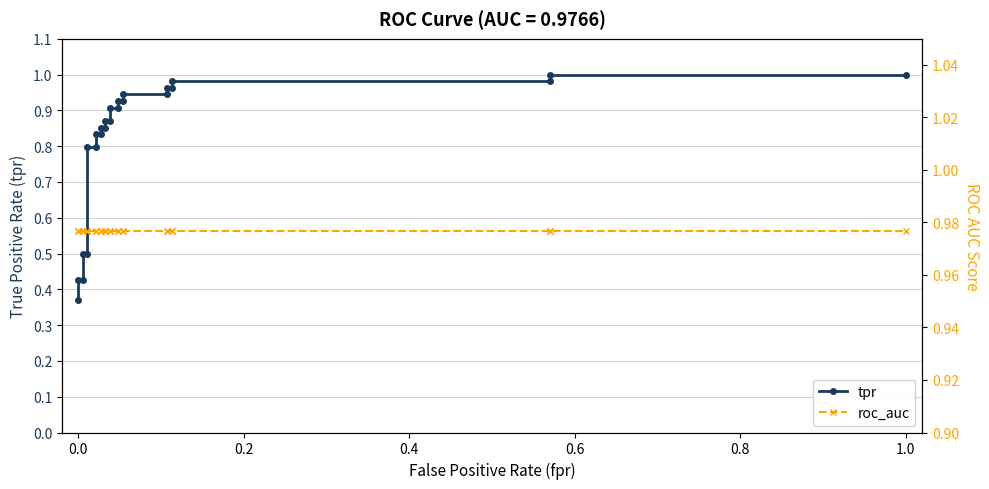

Rank the series by their average value, from lowest to highest.

tpr, roc_auc